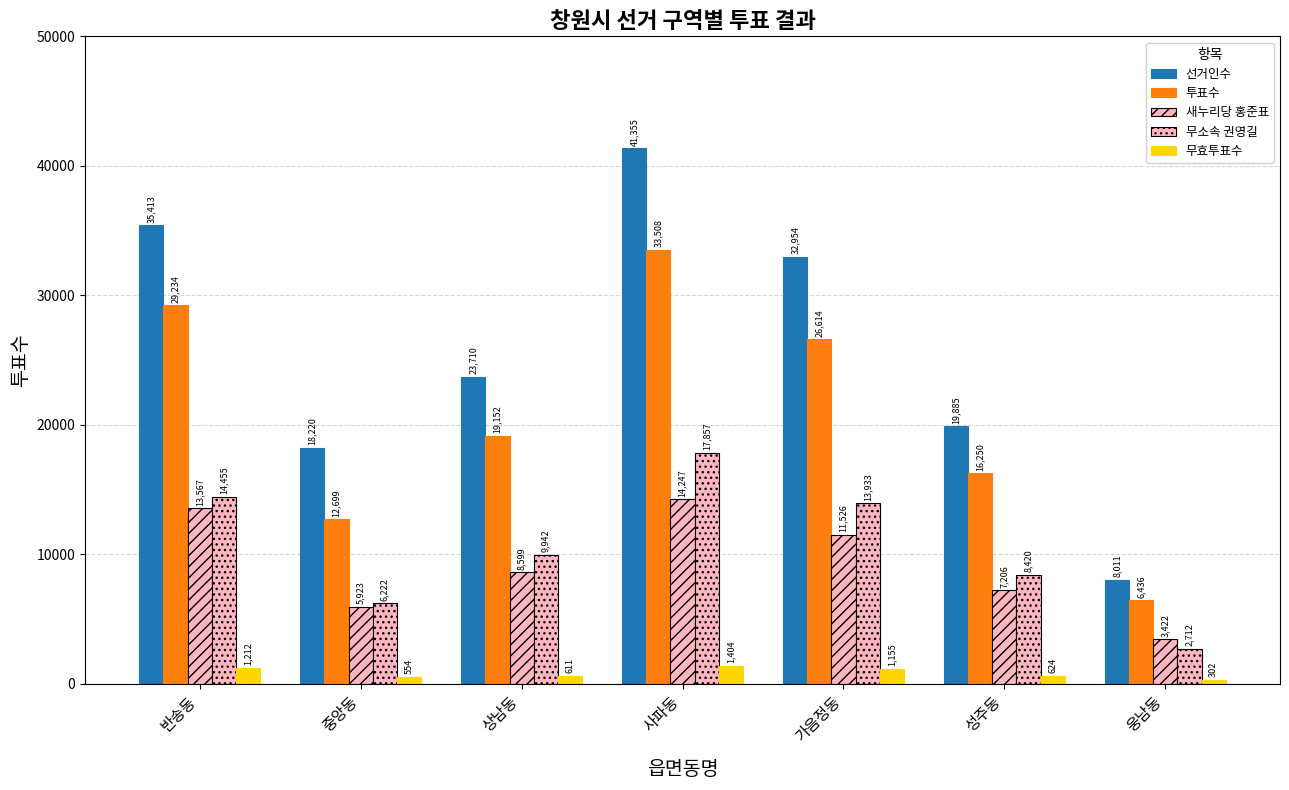

At which category is the sum across all series the highest?

사파동